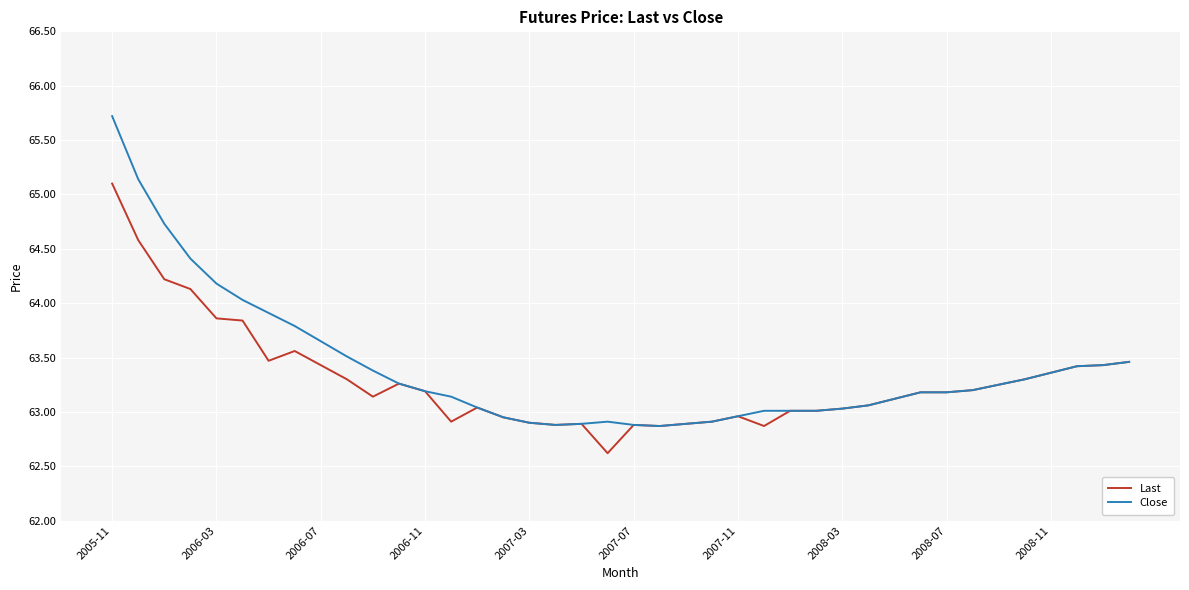

What is the minimum value shown in the chart?

62.6